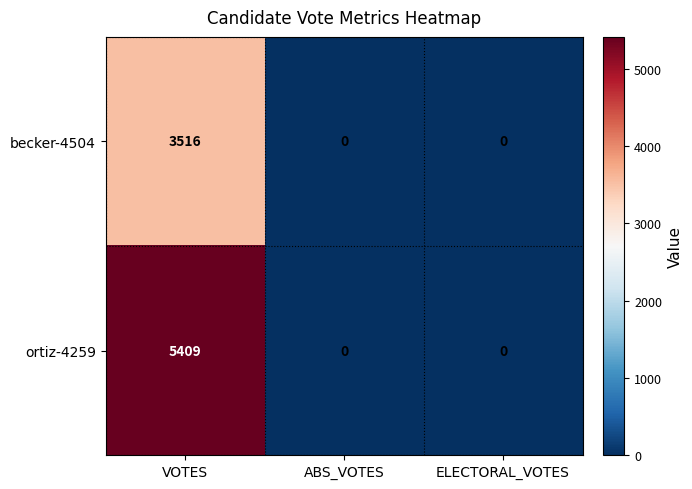

Reading left to right, extract all data points from this chart.

becker-4504: VOTES=3516	ABS_VOTES=0	ELECTORAL_VOTES=0
ortiz-4259: VOTES=5409	ABS_VOTES=0	ELECTORAL_VOTES=0